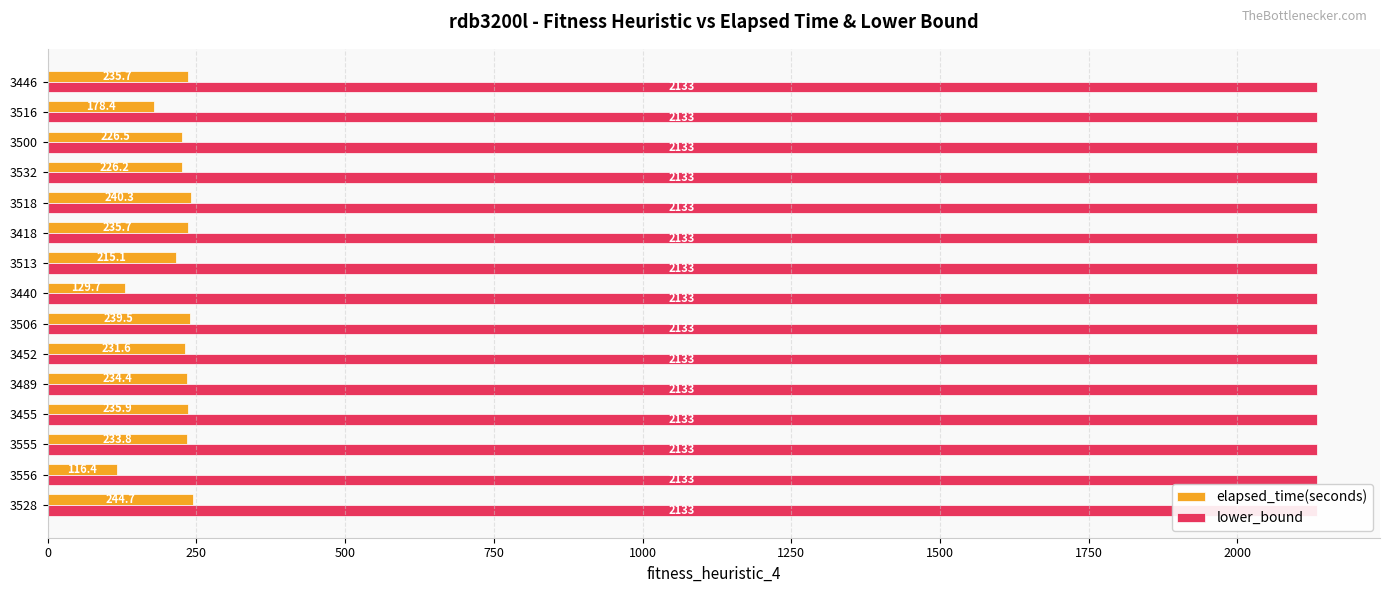

How many bars are there in each group?

2